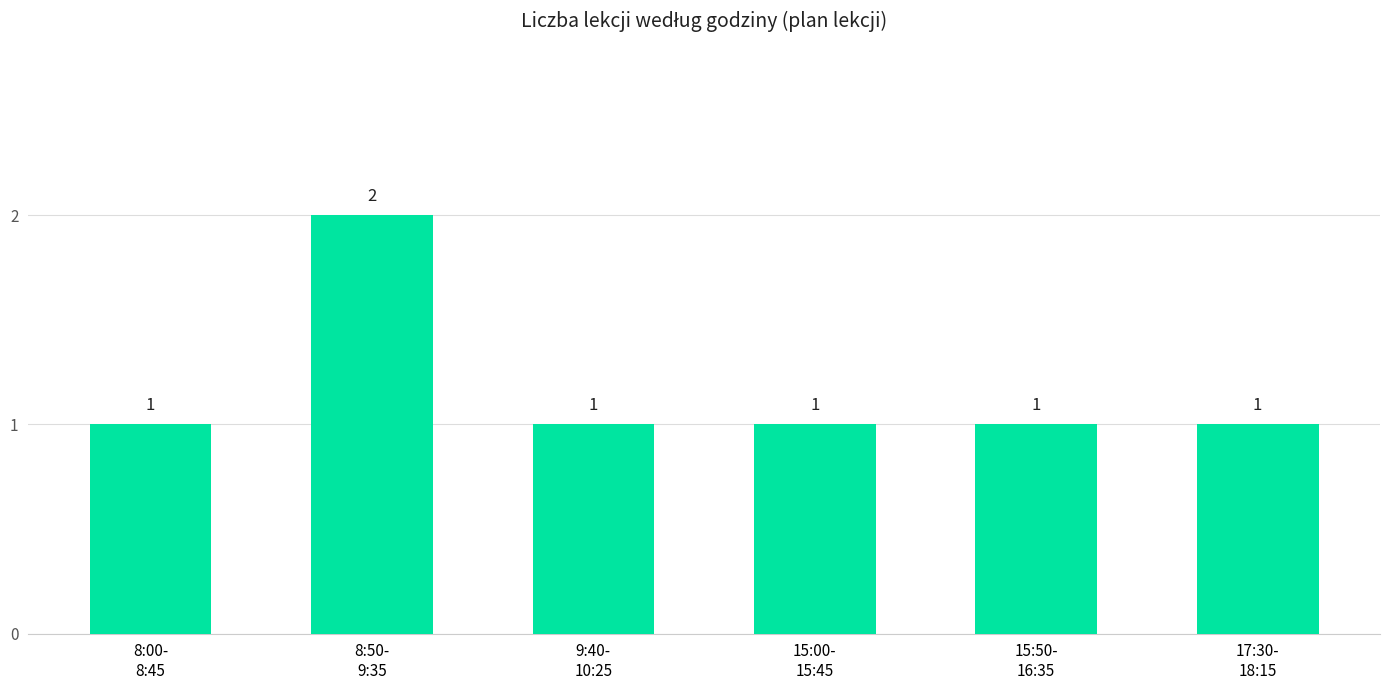

True or false: the data shows 1 at 8:00-
8:45.

True